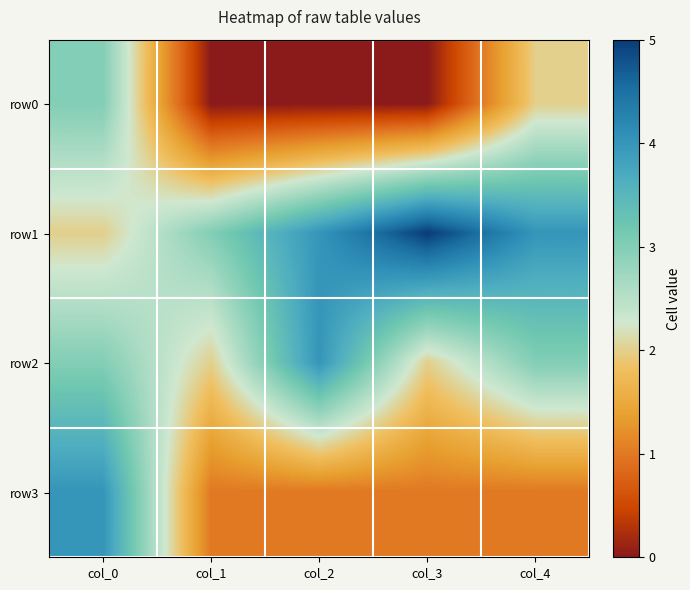

Reading left to right, transcribe all the data shown in this chart.

row0: col_0=3	col_1=0	col_2=0	col_3=0	col_4=2
row1: col_0=2	col_1=3	col_2=4	col_3=5	col_4=4
row2: col_0=3	col_1=2	col_2=4	col_3=2	col_4=3
row3: col_0=4	col_1=1	col_2=1	col_3=1	col_4=1